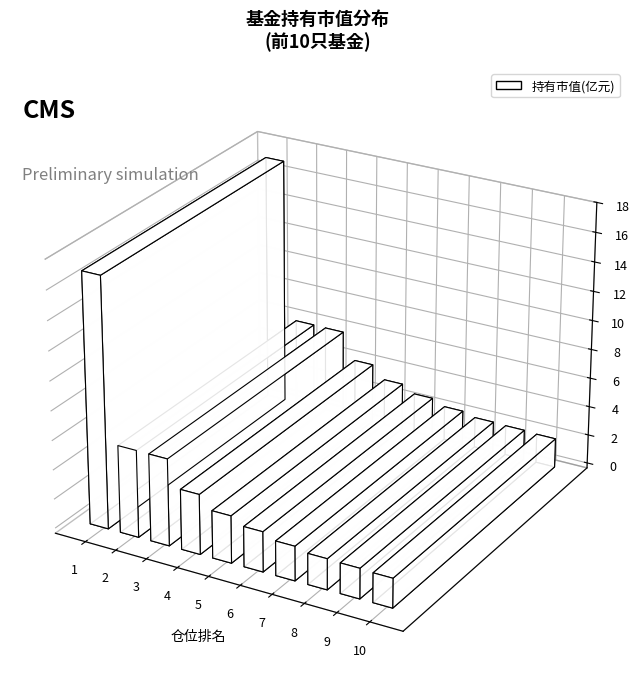

Reading left to right, list all the values displayed in this chart.

1=17.0	2=5.9	3=5.9	4=4.1	5=3.2	6=2.7	7=2.3	8=2.1	9=2.1	10=2.0